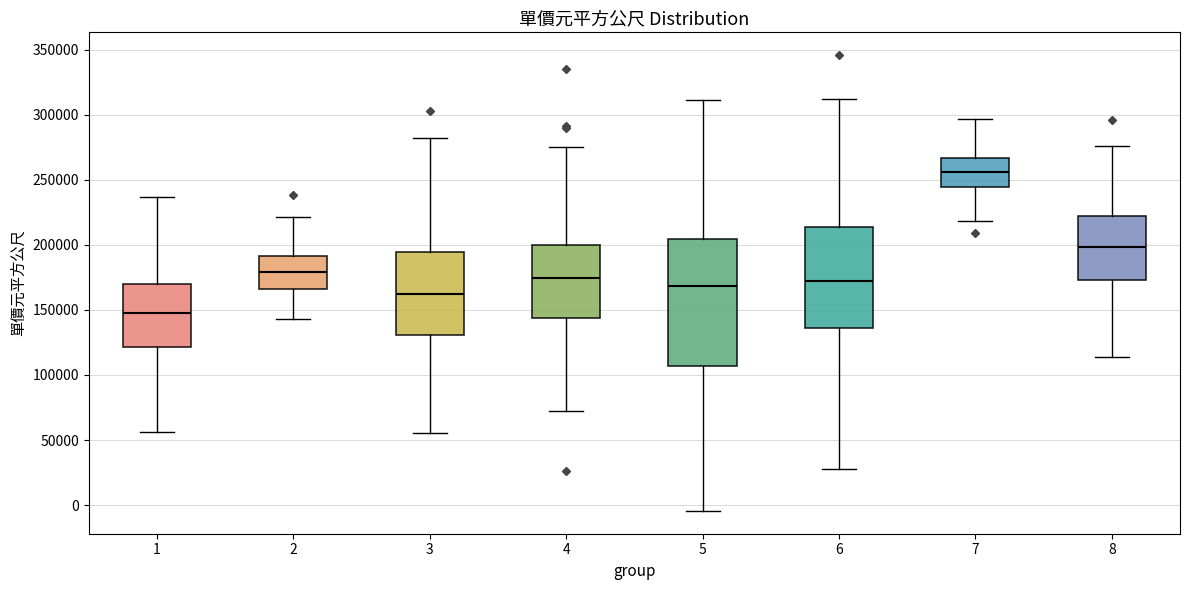

Which box's median line is the lowest?

1